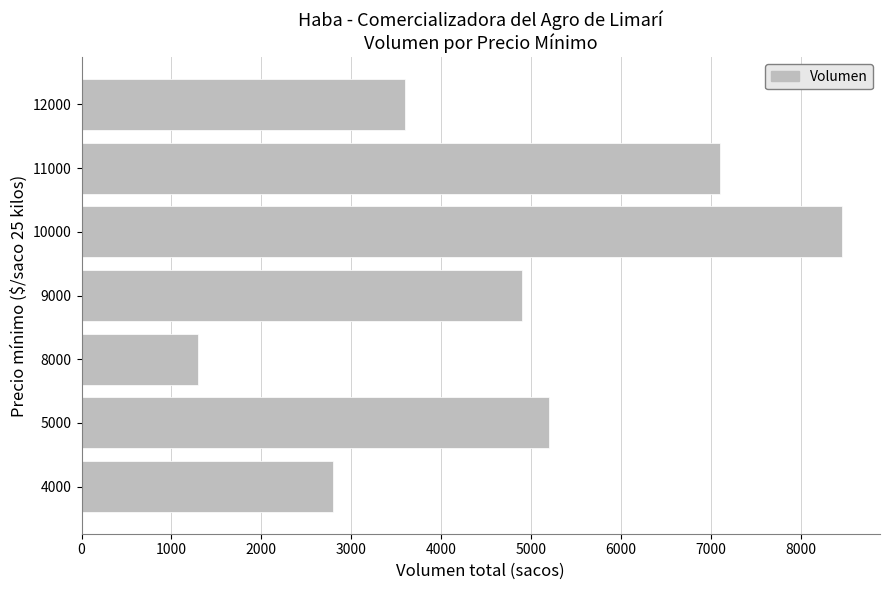

Reading bottom to top, extract all data points from this chart.

4000=2800	5000=5200	8000=1300	9000=4900	10000=8460	11000=7100	12000=3600